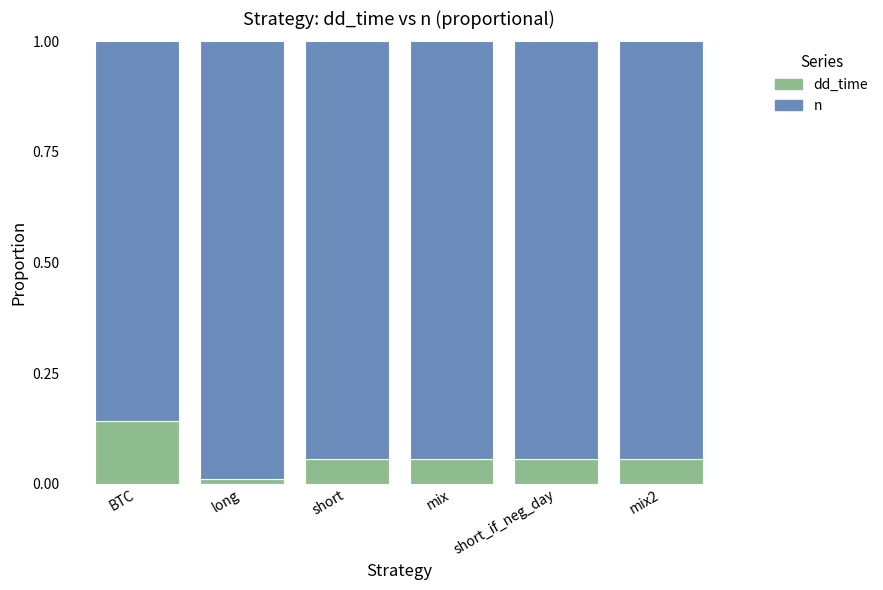

What is the sum of all dd_time values?

0.4